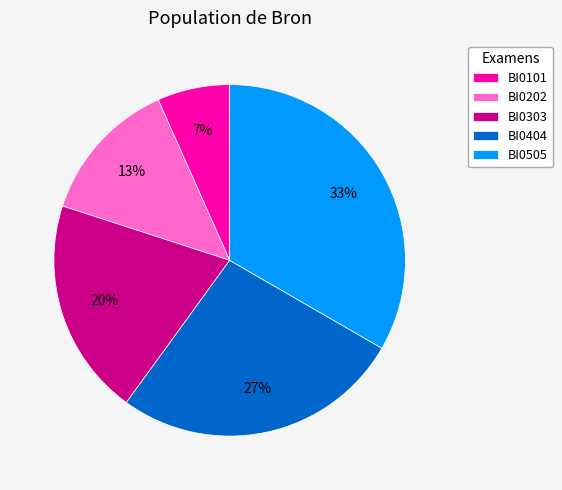

Combined, do BI0202 and BI0101 account for over 50%?

No